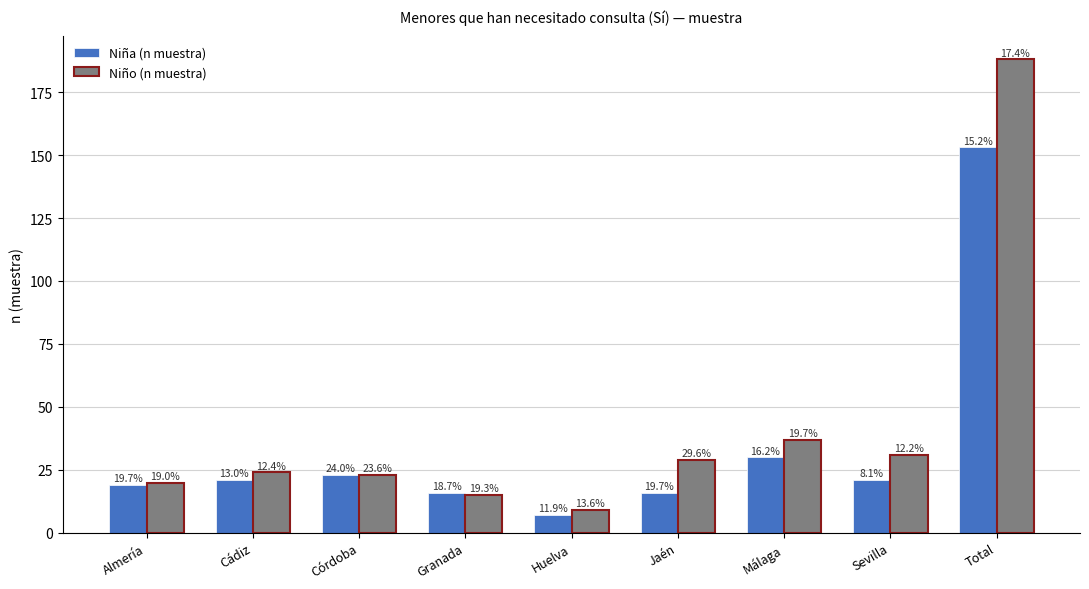

What is the label of the 9th bar from the left?

Total